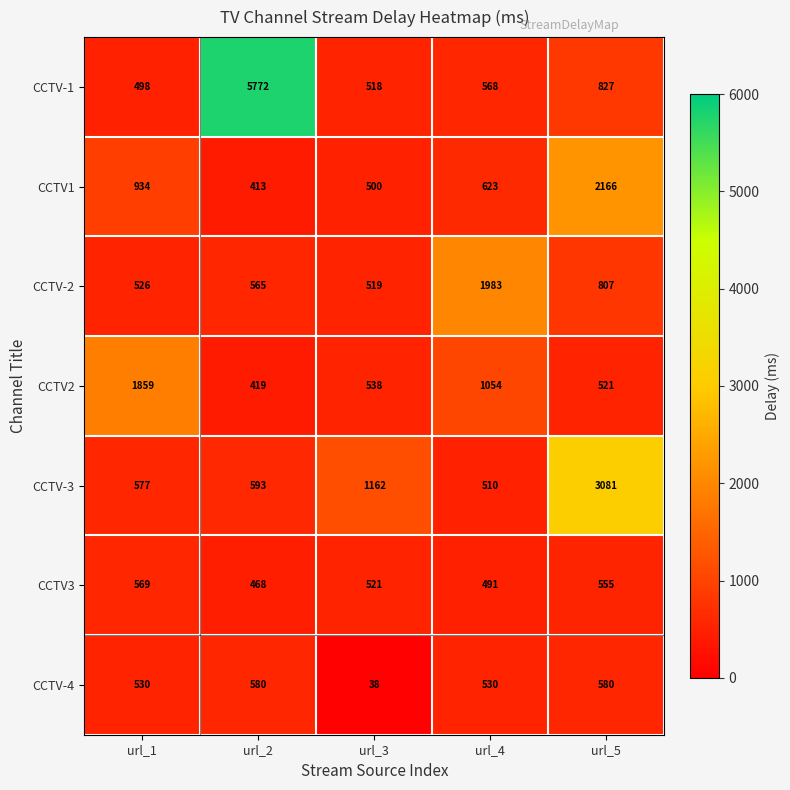

Which label corresponds to the largest value in the chart?

url_2